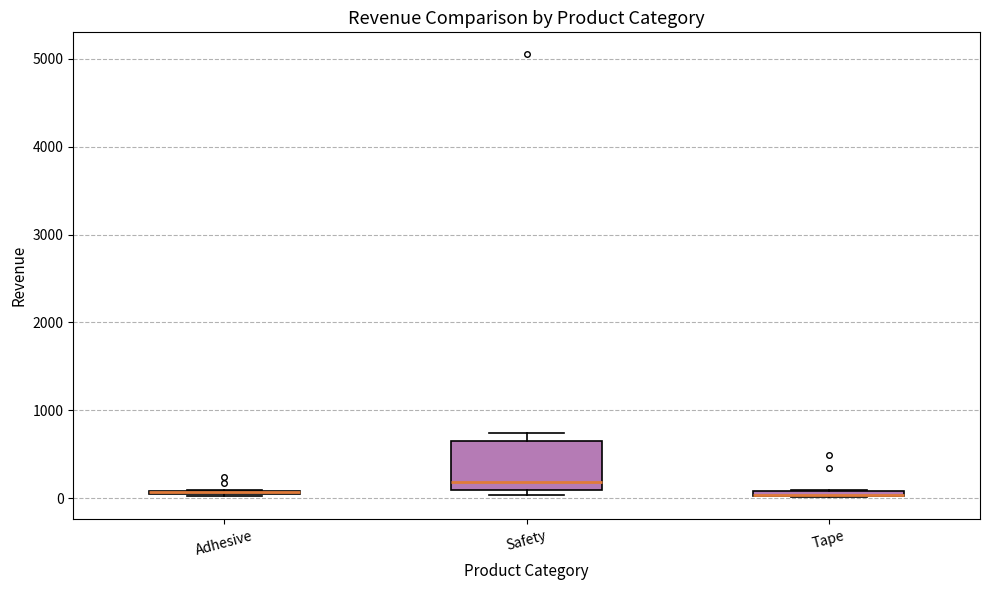

Which box is the tallest, from its lower edge to its upper edge?

Safety